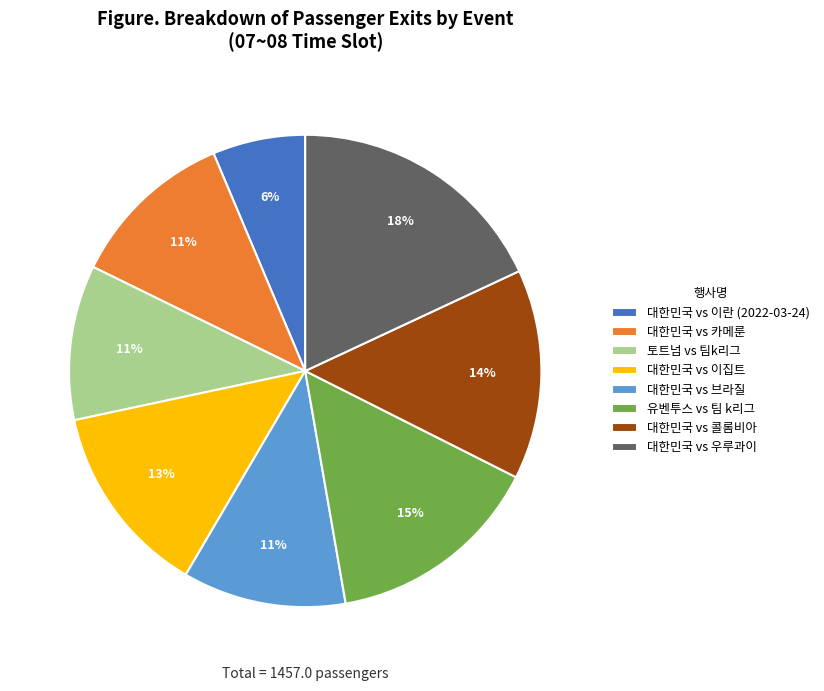

Count the number of slices in the pie.

8